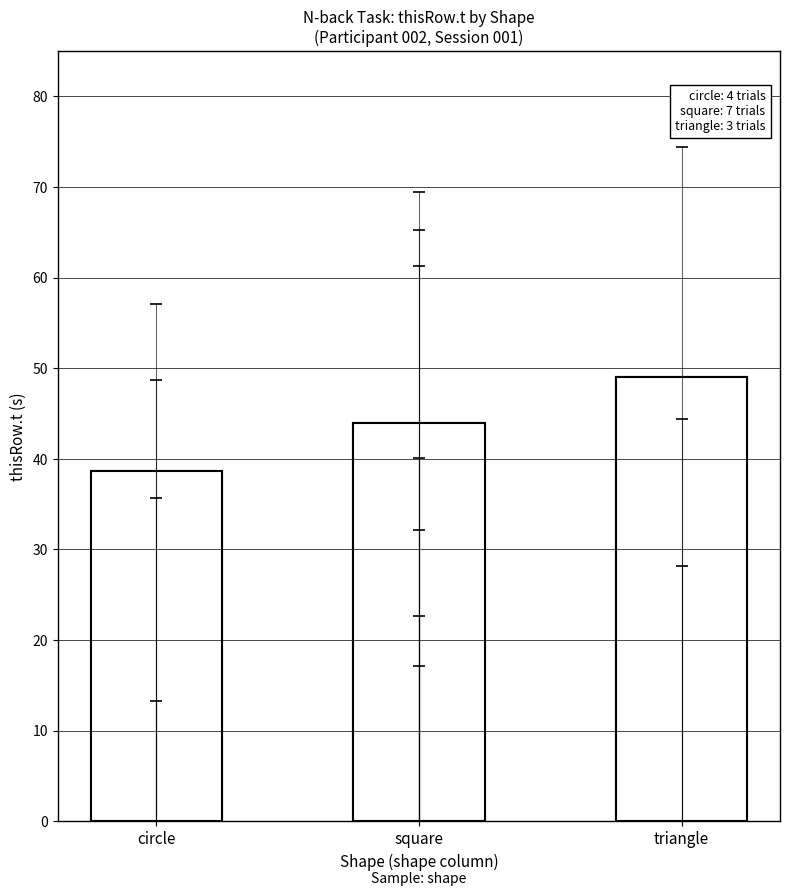

Reading left to right, what are all the values shown in this chart?

circle=38.7	square=44.0	triangle=49.0